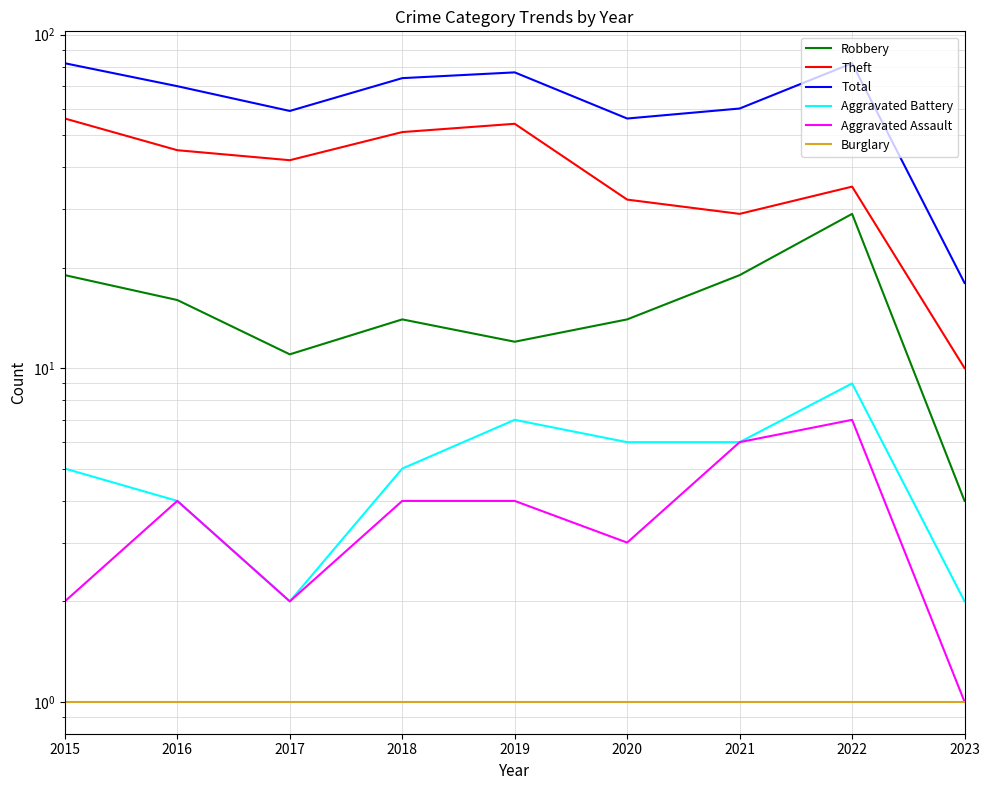

In Robbery, how many points are lower than both neighbors (excluding endpoints)?

2